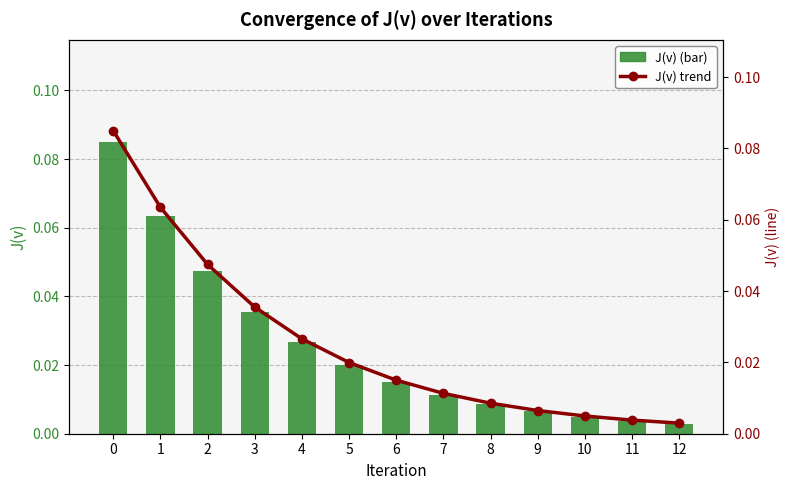

List the series in order of their peak value, highest first.

J(v), J(v) trend